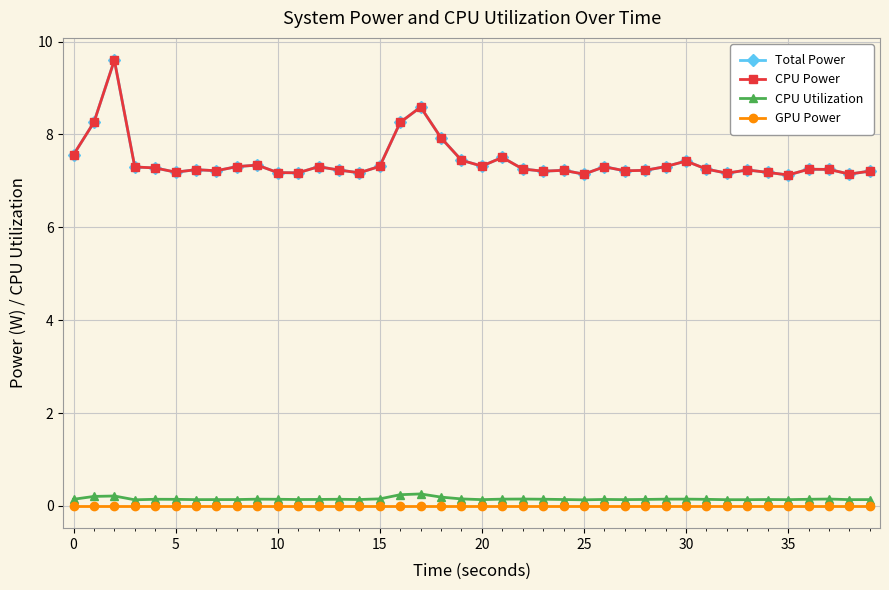

Reading left to right, transcribe all the data shown in this chart.

Total Power: 7.6	8.3	9.6	7.3	7.3	7.2	7.2	7.2	7.3	7.3	7.2	7.2	7.3	7.2	7.2	7.3	8.3	8.6	7.9	7.4	7.3	7.5	7.3	7.2	7.2	7.1	7.3	7.2	7.2	7.3	7.4	7.3	7.2	7.2	7.2	7.1	7.3	7.2	7.1	7.2
CPU Power: 7.6	8.3	9.6	7.3	7.3	7.2	7.2	7.2	7.3	7.3	7.2	7.2	7.3	7.2	7.2	7.3	8.3	8.6	7.9	7.4	7.3	7.5	7.3	7.2	7.2	7.1	7.3	7.2	7.2	7.3	7.4	7.3	7.2	7.2	7.2	7.1	7.3	7.2	7.1	7.2
CPU Utilization: 0.1	0.2	0.2	0.1	0.1	0.1	0.1	0.1	0.1	0.1	0.1	0.1	0.1	0.1	0.1	0.2	0.2	0.3	0.2	0.1	0.1	0.1	0.1	0.1	0.1	0.1	0.1	0.1	0.1	0.1	0.1	0.1	0.1	0.1	0.1	0.1	0.1	0.1	0.1	0.1
GPU Power: 0.0	0.0	0.0	0.0	0.0	0.0	0.0	0.0	0.0	0.0	0.0	0.0	0.0	0.0	0.0	0.0	0.0	0.0	0.0	0.0	0.0	0.0	0.0	0.0	0.0	0.0	0.0	0.0	0.0	0.0	0.0	0.0	0.0	0.0	0.0	0.0	0.0	0.0	0.0	0.0